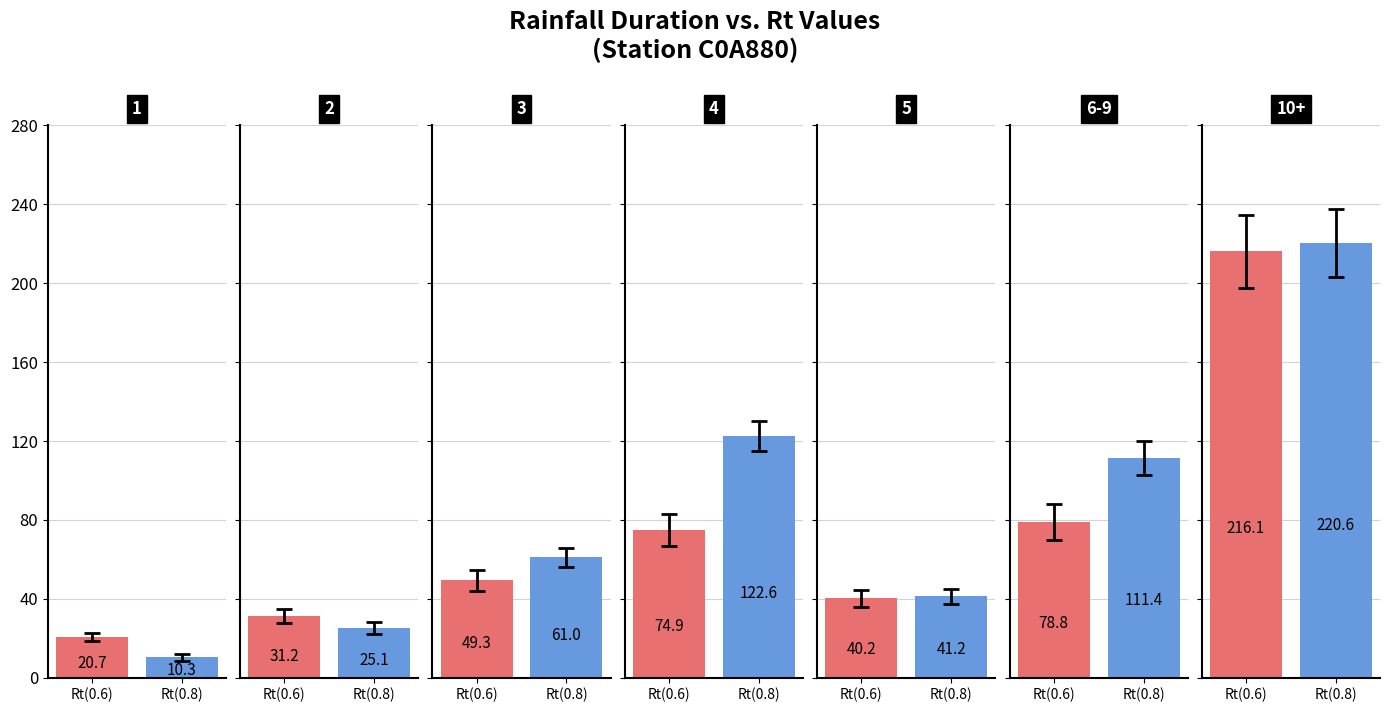

What position from the left is 1?

1